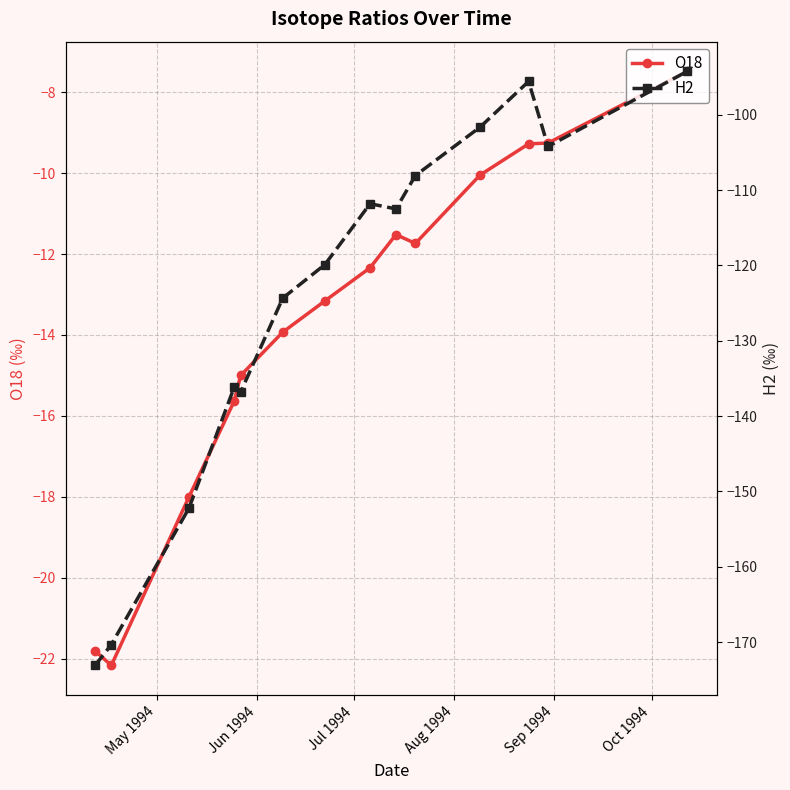

What is the minimum value for O18?

-22.2